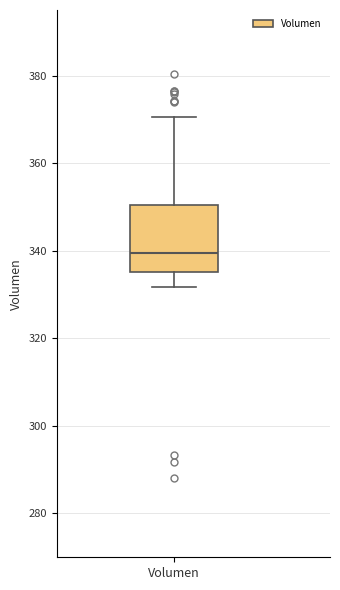

Read this box plot against the y-axis: the position of the median line, the range covered by the box, and the ends of both whiskers. The values are not printed on the chart, so give them approximately, as read against the axis.

median 340, box 336 to 350, whiskers 332 to 370